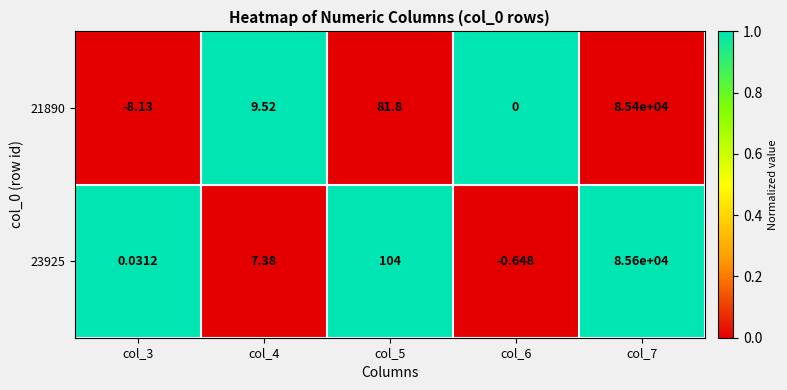

List the series in order of their overall mean, highest first.

23925, 21890